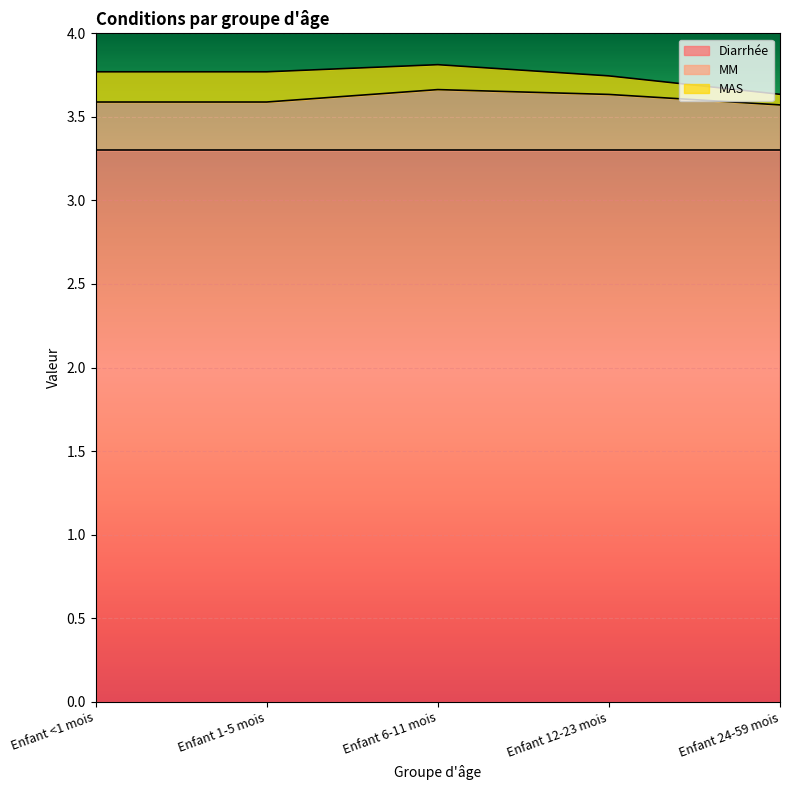

Which category has the lowest value in the Diarrhée series?

Enfant <1 mois